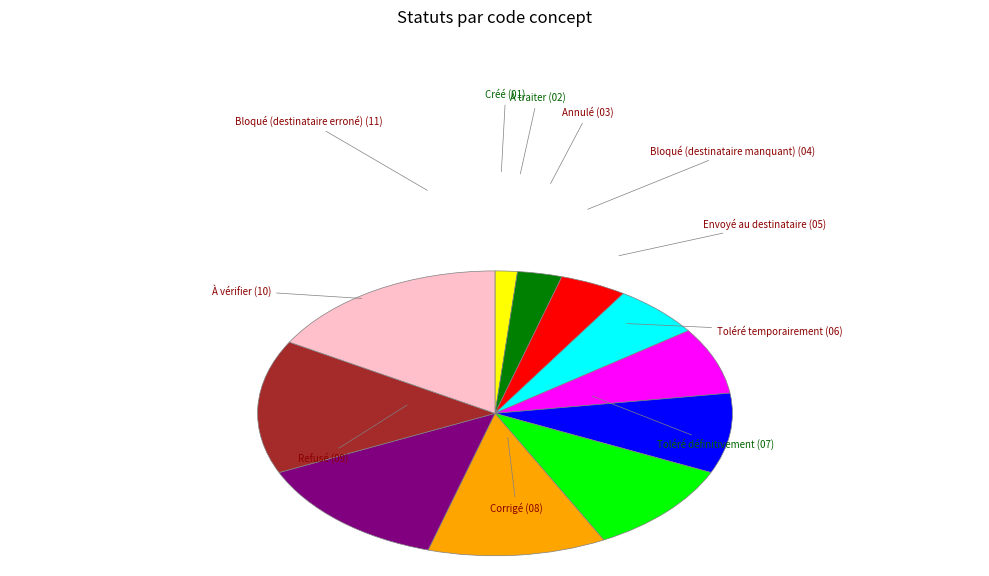

Does any single category account for the majority?

No